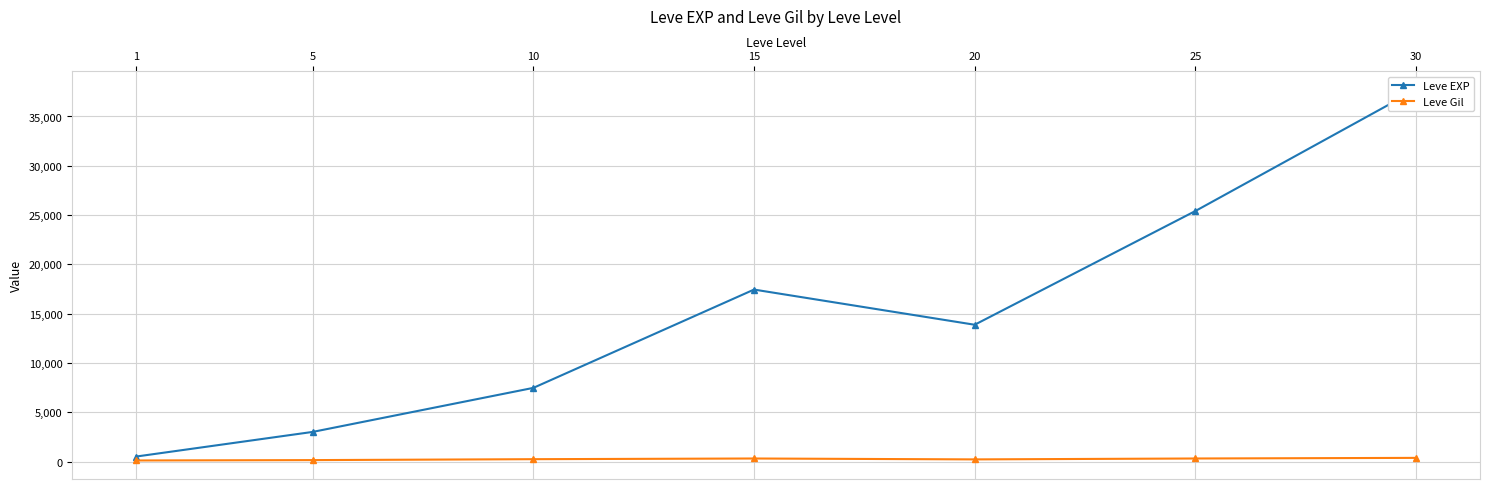

At which category does Leve EXP reach its first local peak?

15